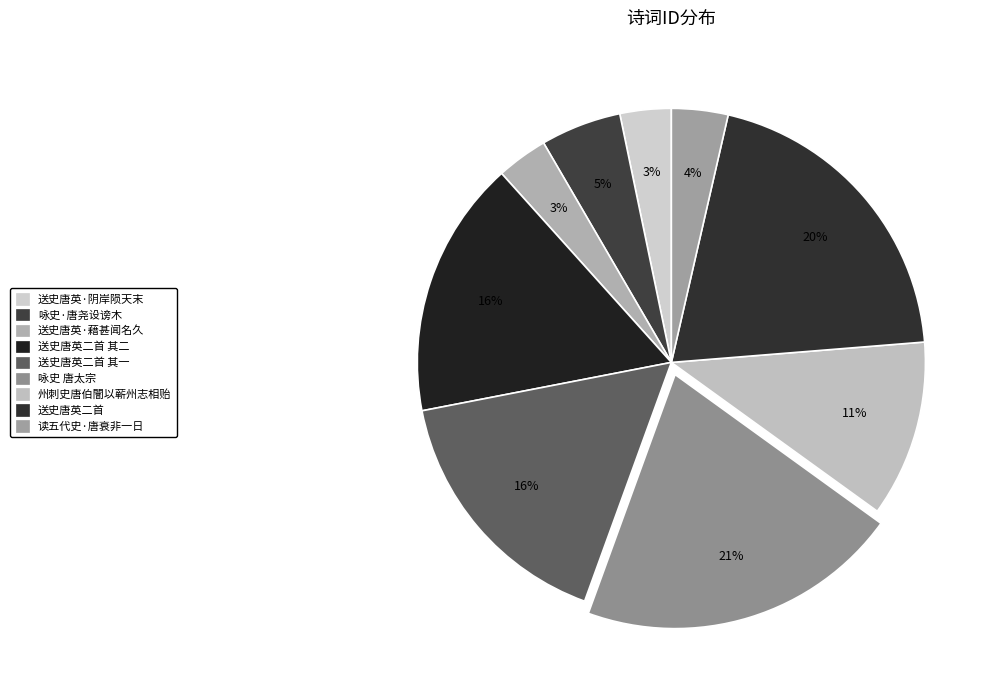

Approximately how many times larger is the value at 送史唐英·藉甚闻名久 compared to 读五代史·唐衰非一日?

0.9